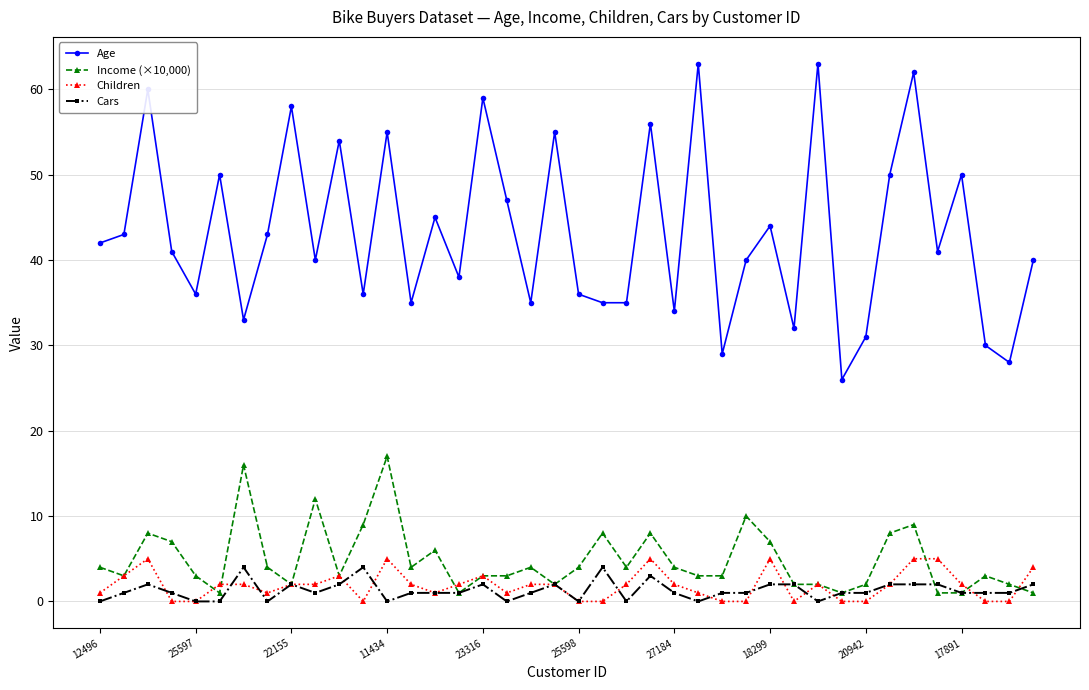

True or false: Age and Cars cross at least once.

False